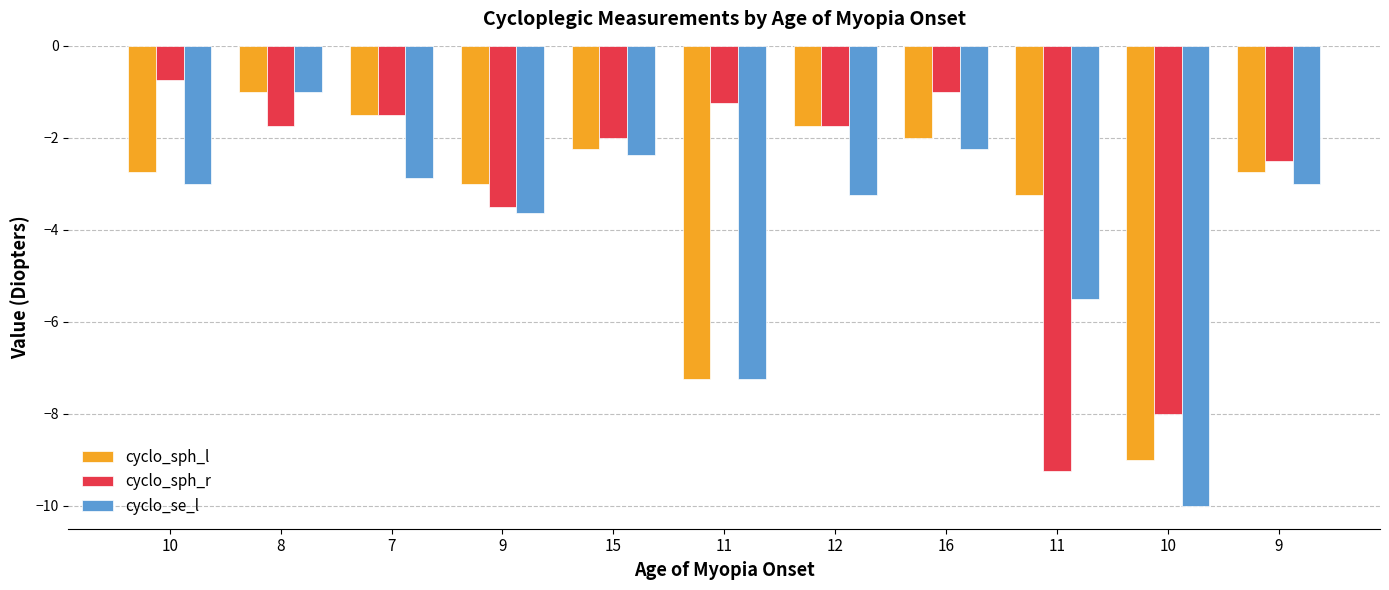

At which label does cyclo_sph_r reach its peak?

10